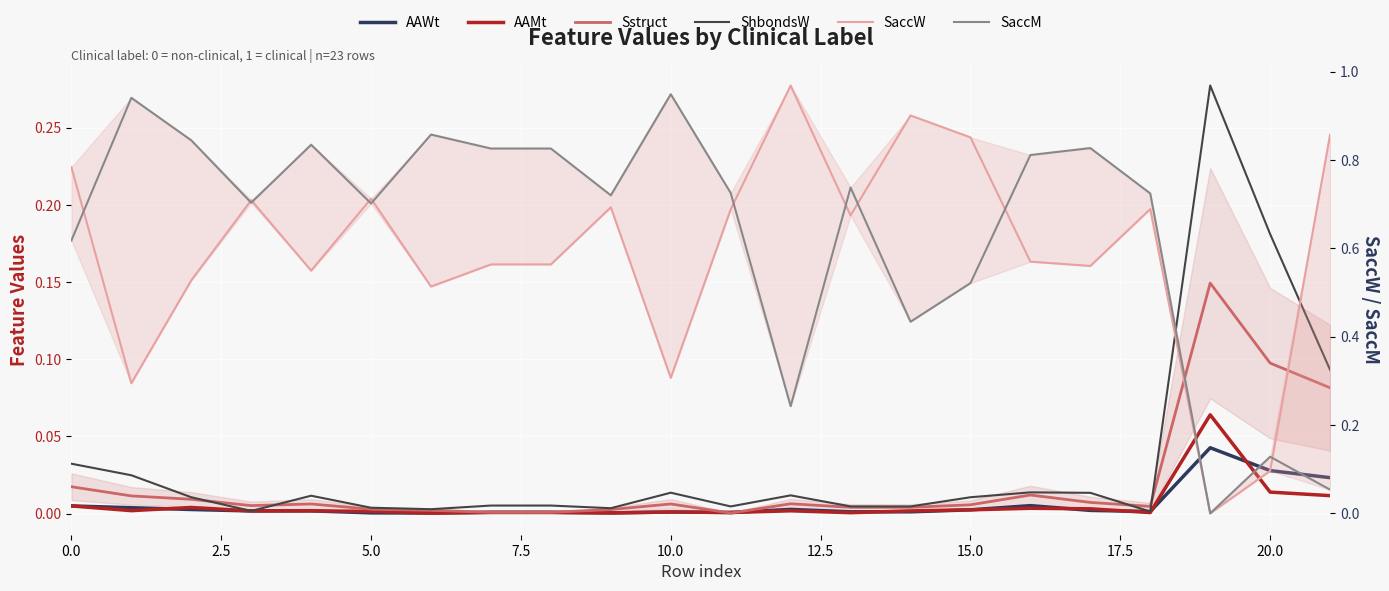

Count the number of data series in this chart.

6